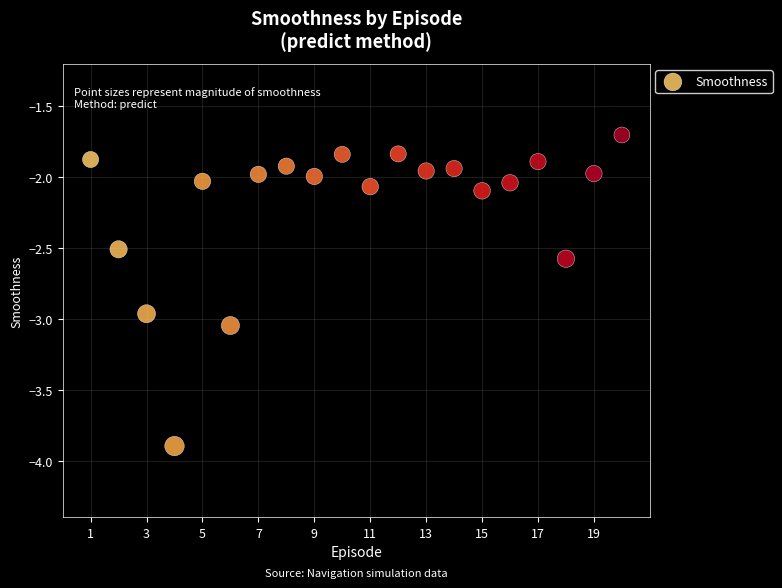

What is the range of X values (max minus min)?

19.0